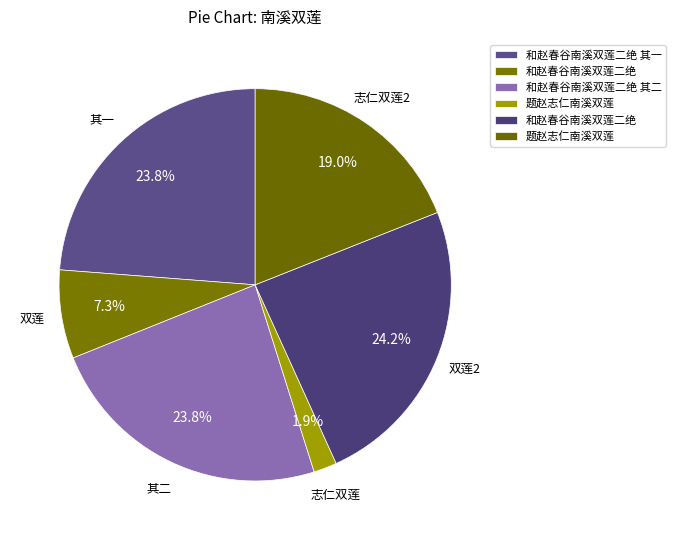

How many slices are in this pie chart?

6